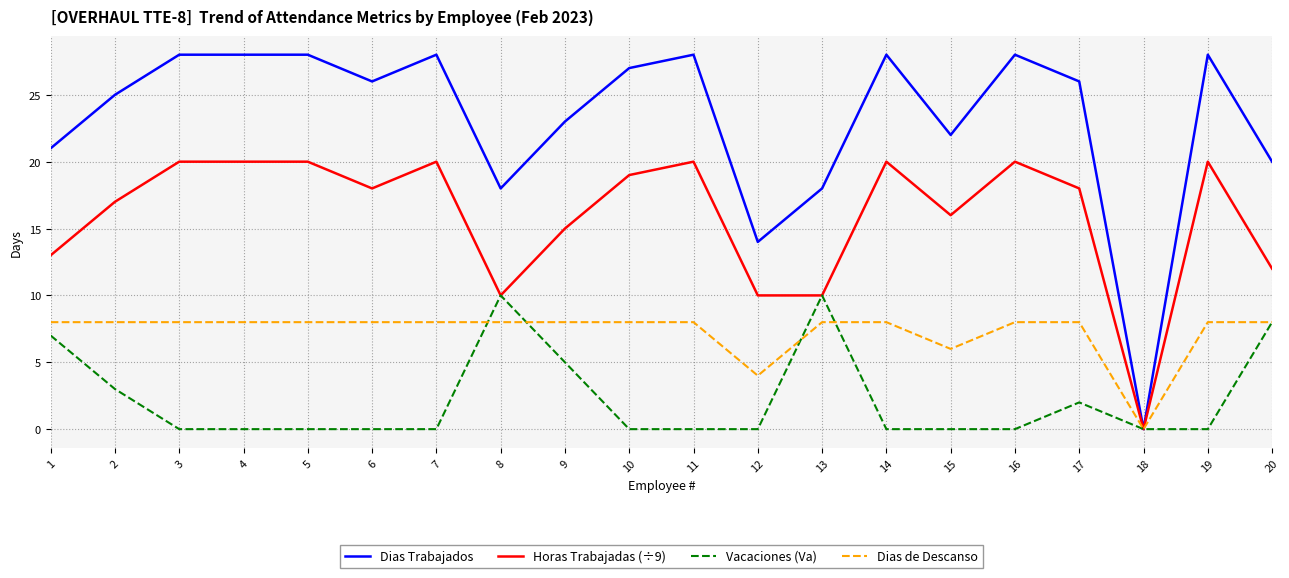

True or false: Horas Trabajadas (÷9) has more than 2 points higher than both neighbors.

True